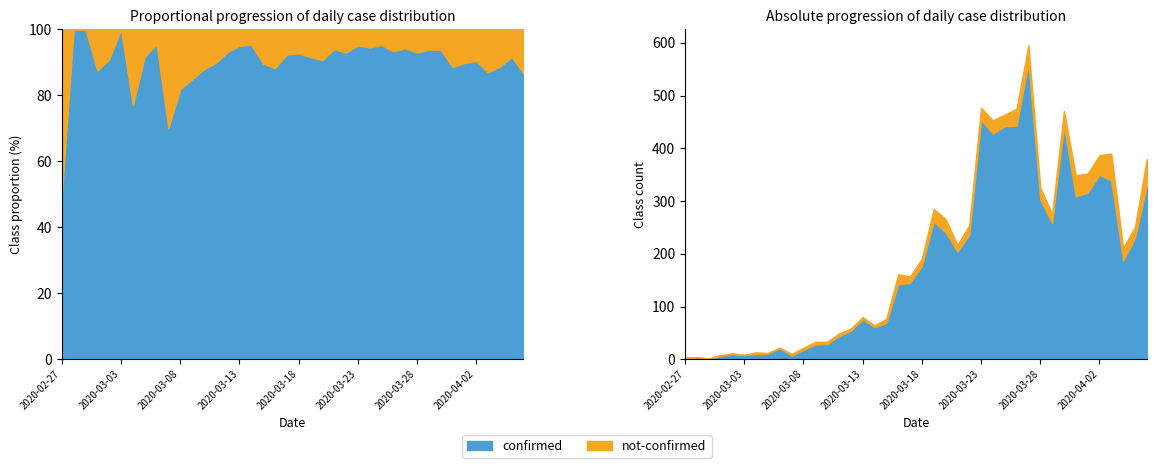

How many data points does each series have?

40